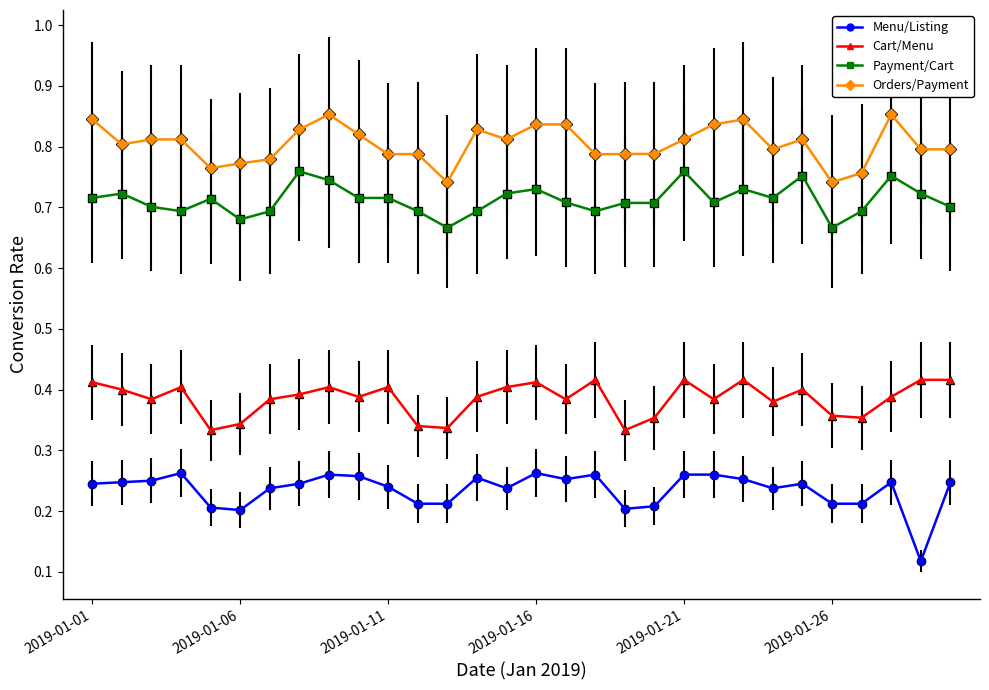

True or false: Menu/Listing has more than 1 interior local peaks.

True